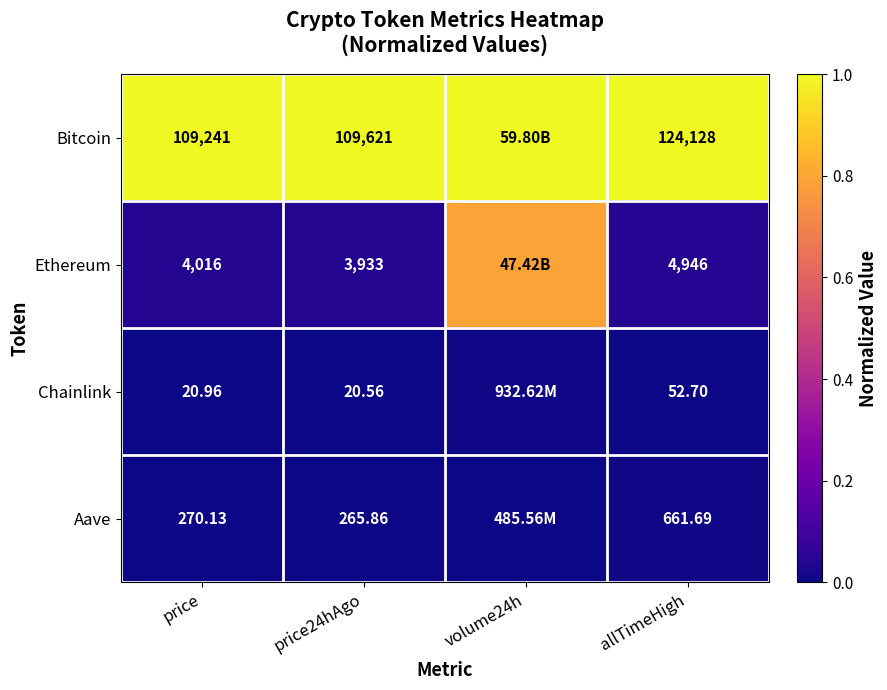

The value of Bitcoin at allTimeHigh is 1.5. True or false?

False